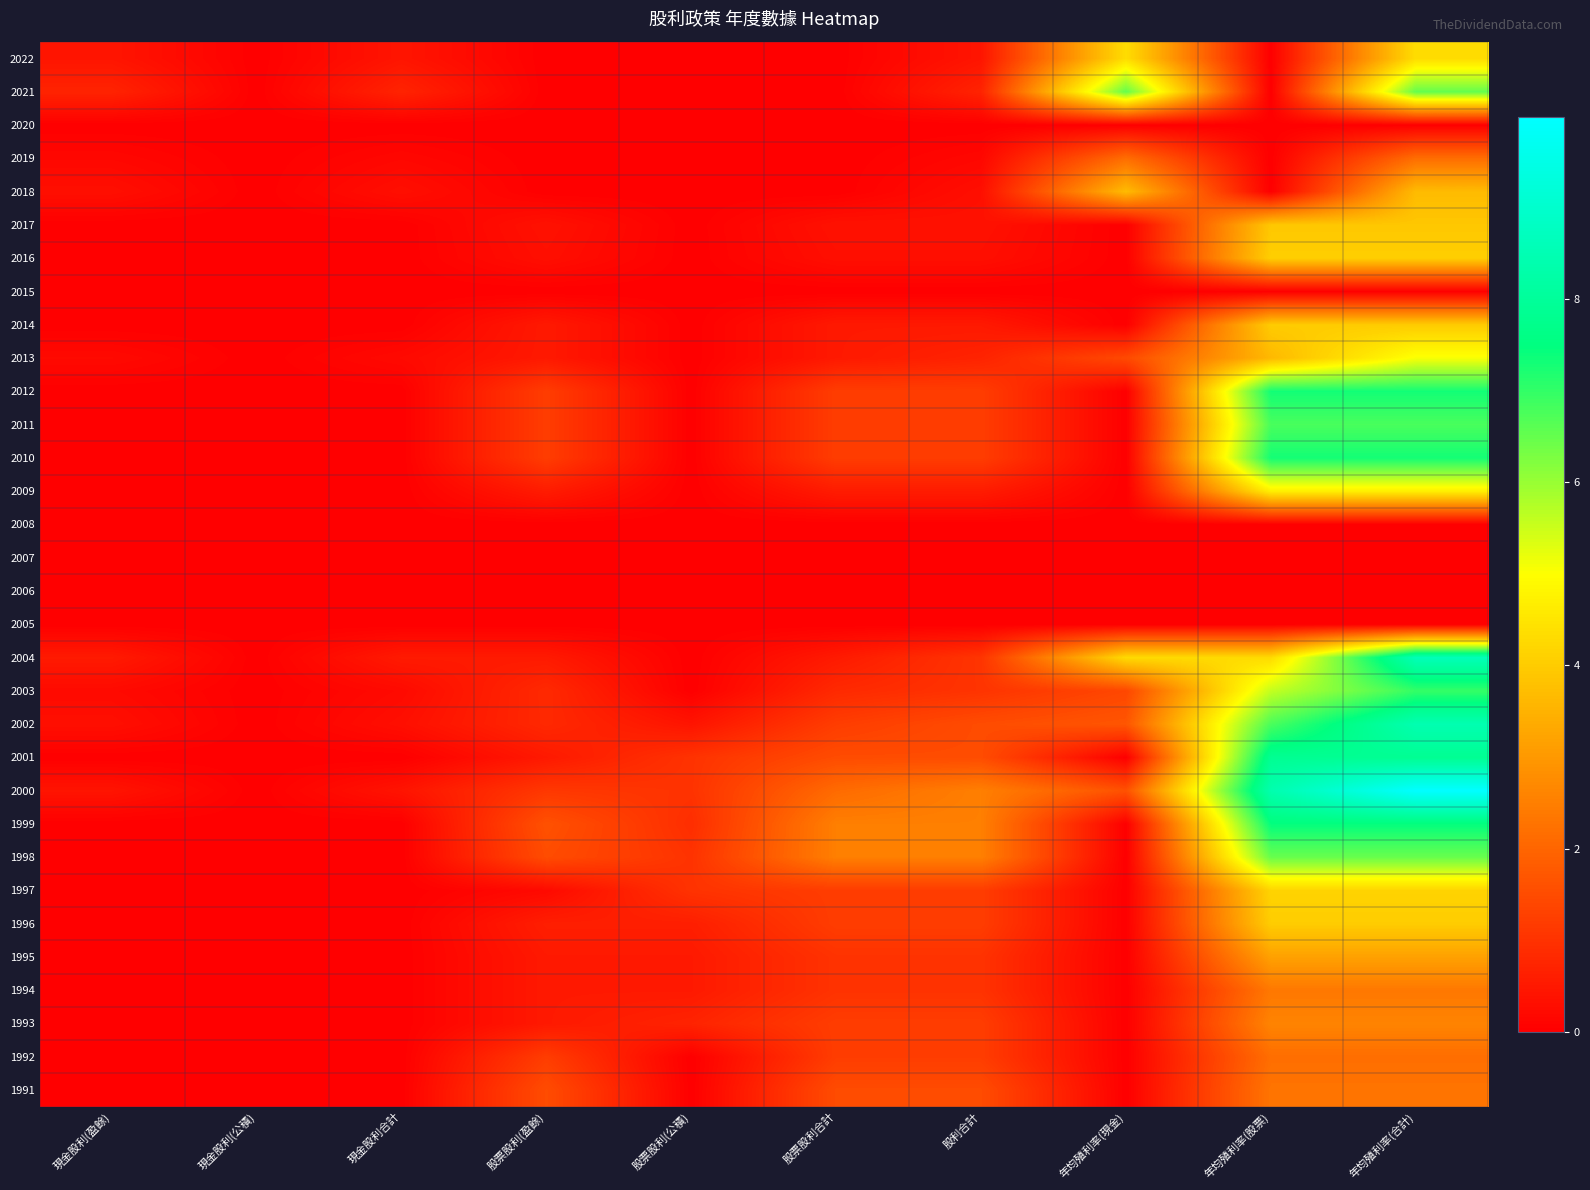

At how many categories does at least one series exceed 8?

2